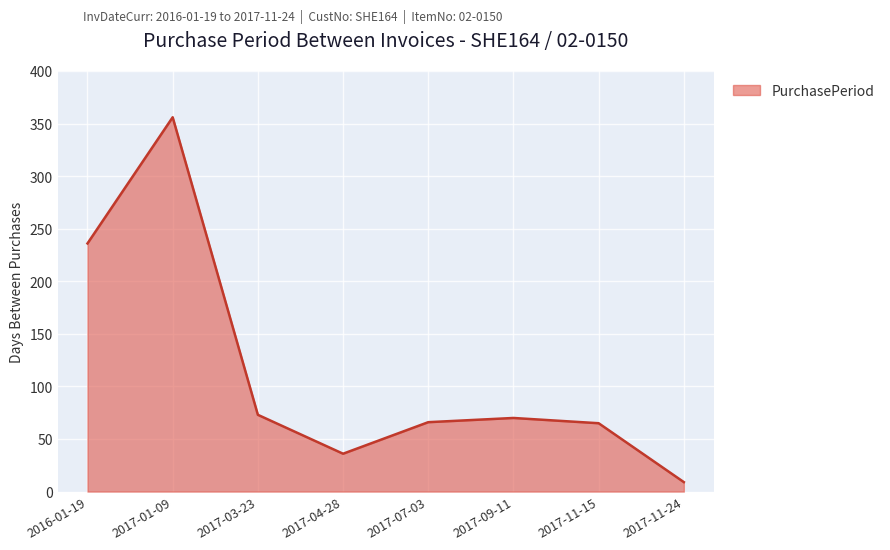

What is the average value?

114